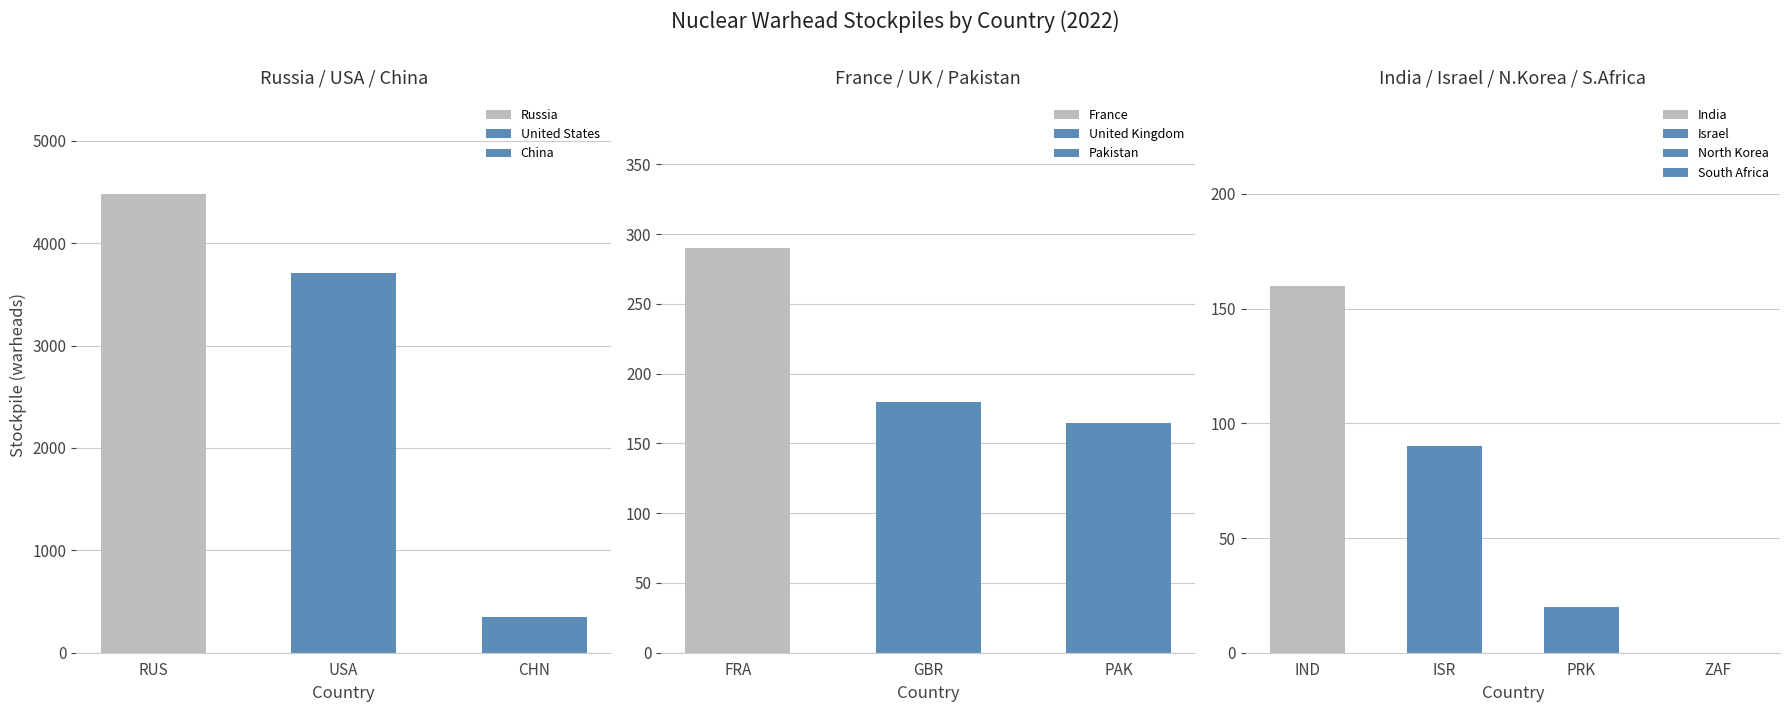

At which label is the value closest to 2238?

United States